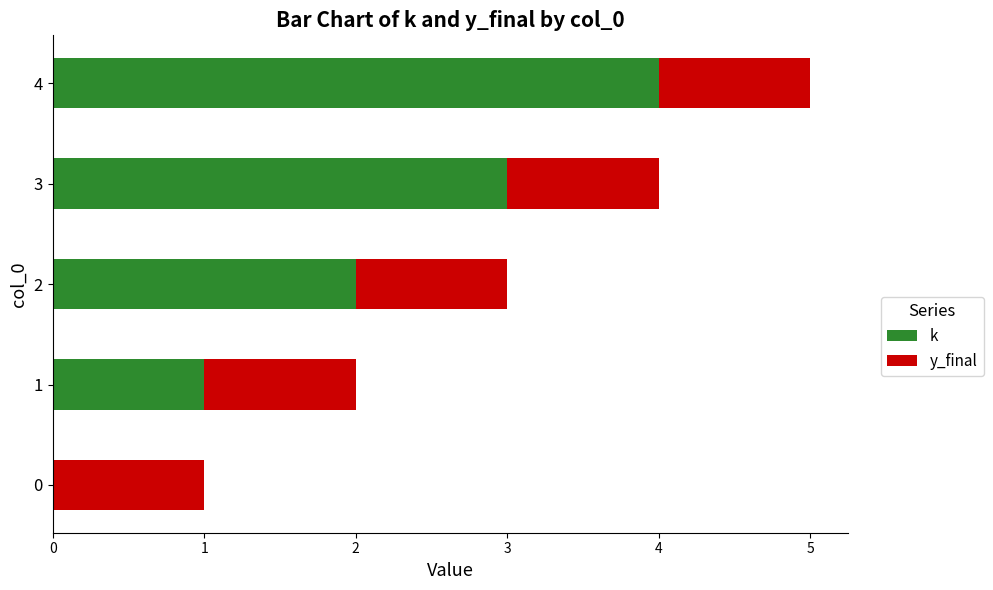

Is it true that k equals 2 at 1?

False